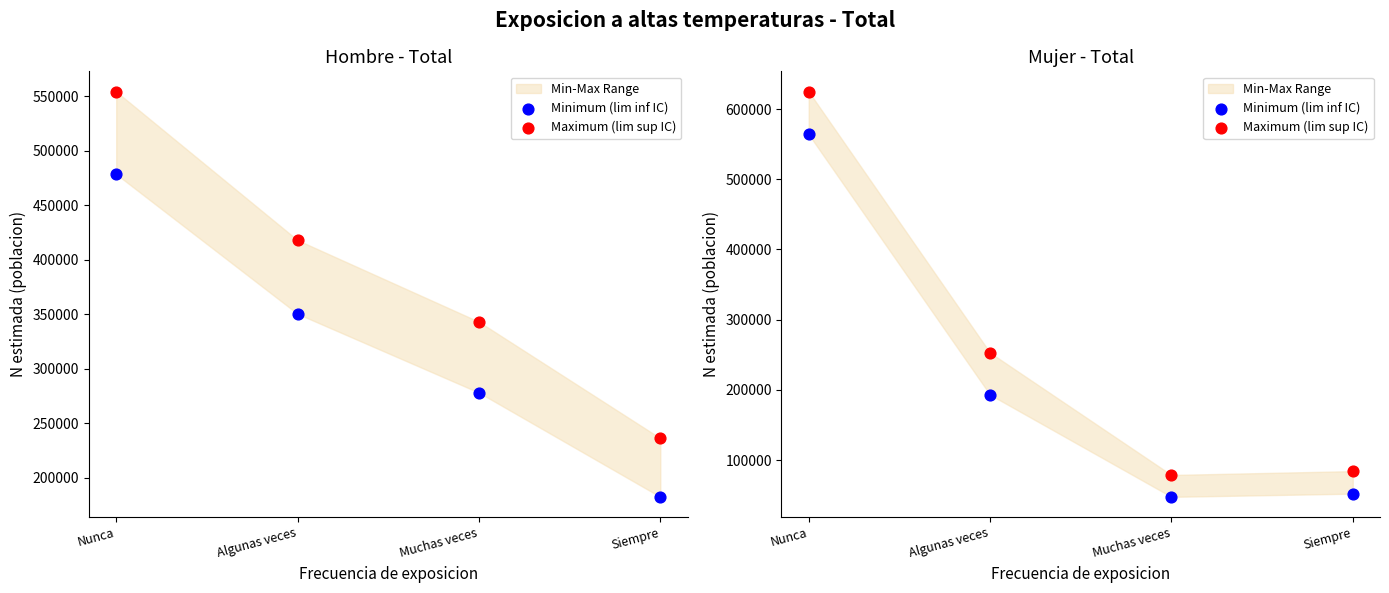

Which series has the widest spread of Y values?

Maximum (lim sup IC)